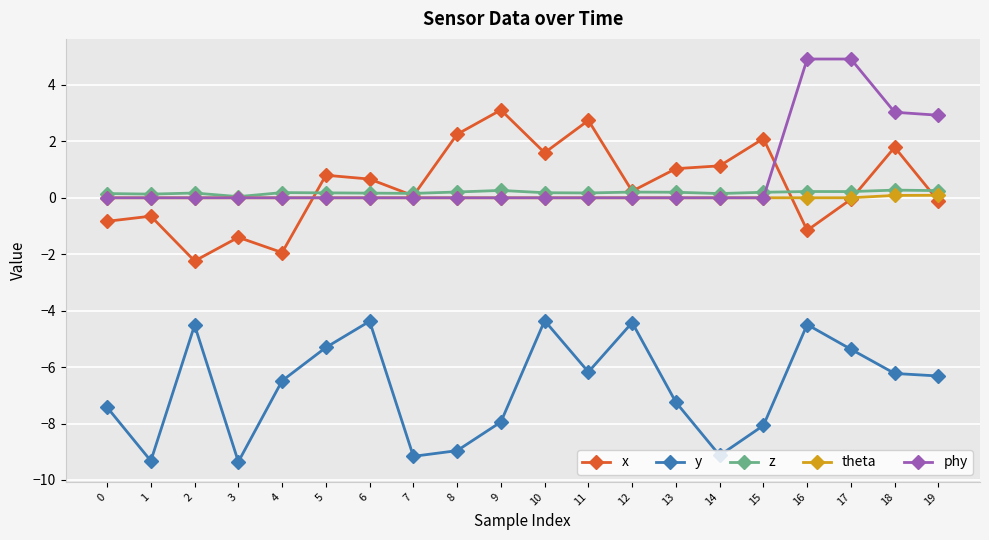

What is the sum of all y values?

-134.6